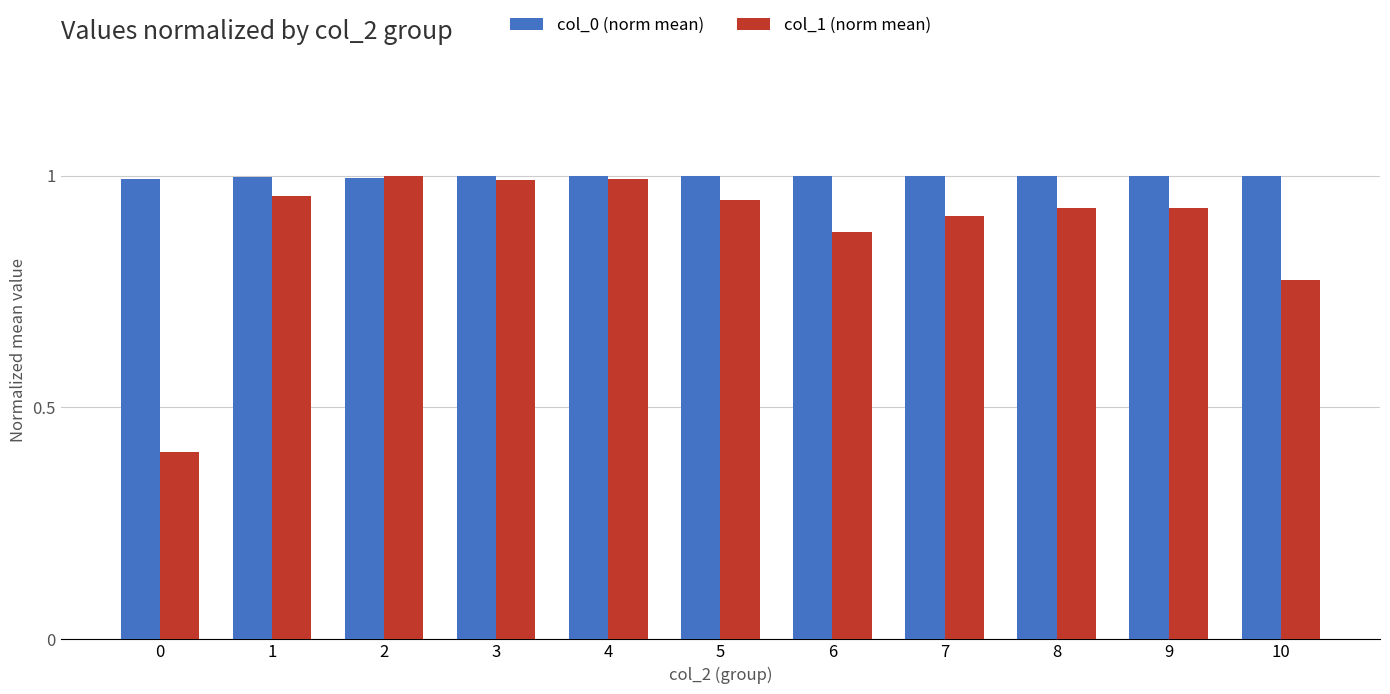

List the series in order of their overall mean, lowest first.

col_1 (norm mean), col_0 (norm mean)